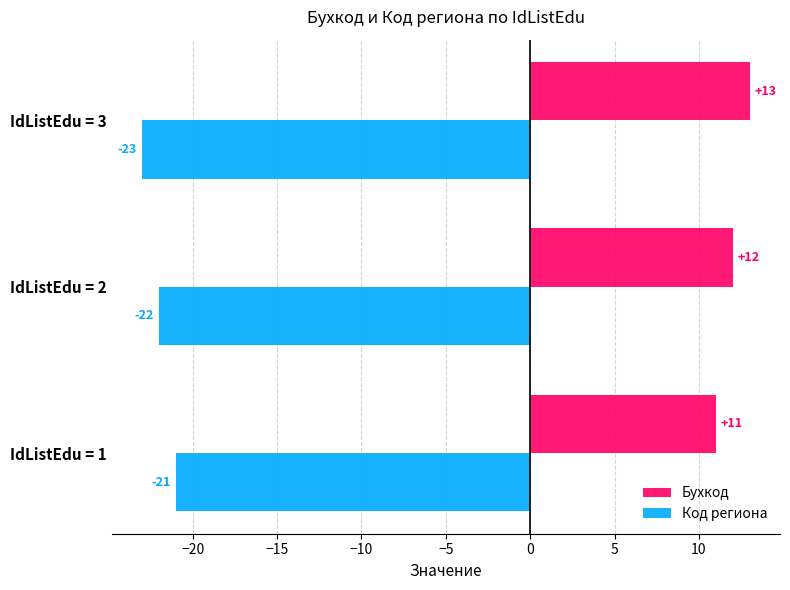

Which category has the lowest value in the Бухкод series?

IdListEdu = 1